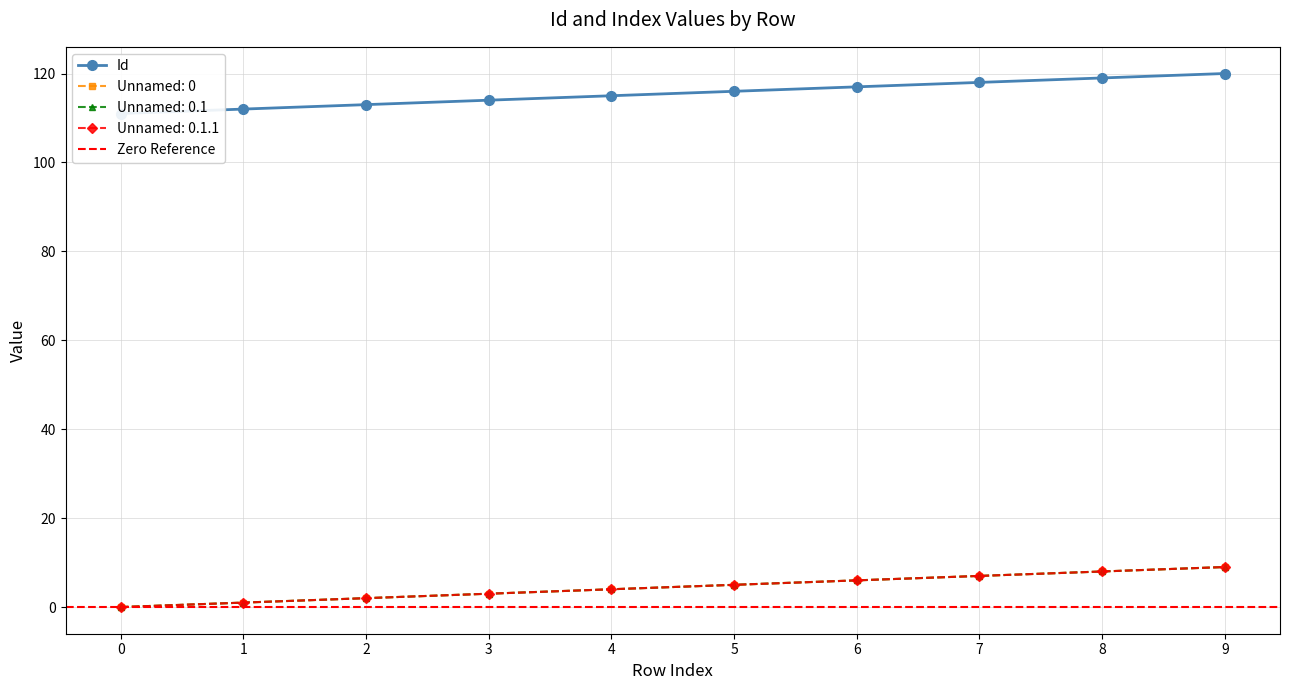

Reading right to left, transcribe all the data shown in this chart.

Id: 120	119	118	117	116	115	114	113	112	111
Unnamed: 0: 9	8	7	6	5	4	3	2	1	0
Unnamed: 0.1: 9	8	7	6	5	4	3	2	1	0
Unnamed: 0.1.1: 9	8	7	6	5	4	3	2	1	0